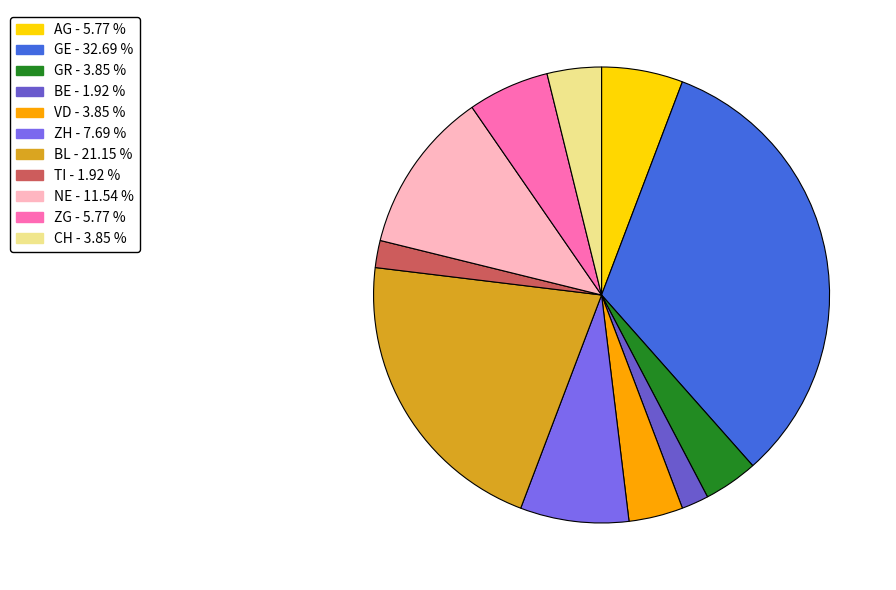

The BE slice represents 13% of the pie. True or false?

False